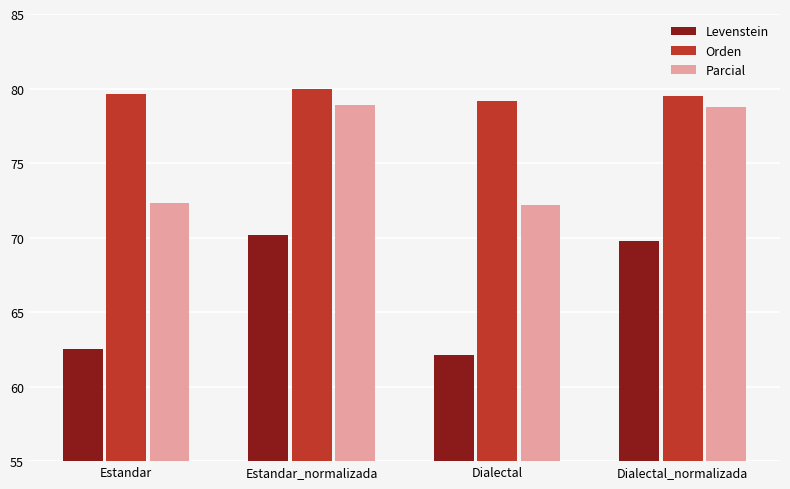

Which series changed the most between Estandar and Dialectal?

Orden